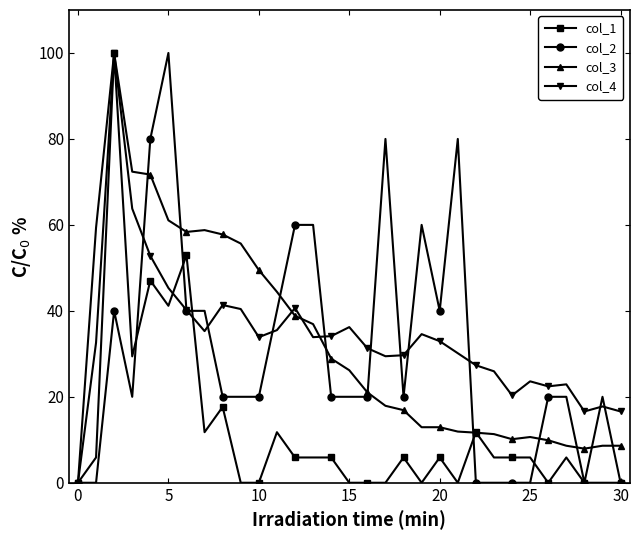

What is the greatest value displayed?

100.0